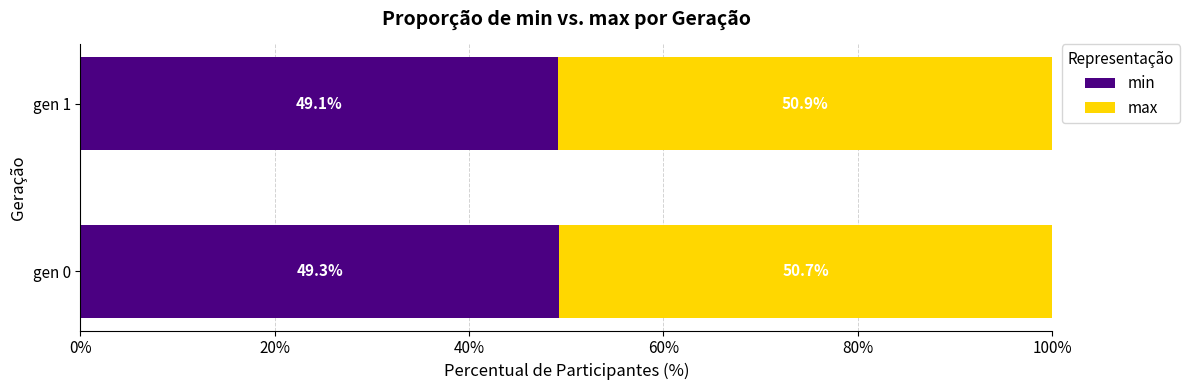

Which category has the lowest value in the min series?

gen 1